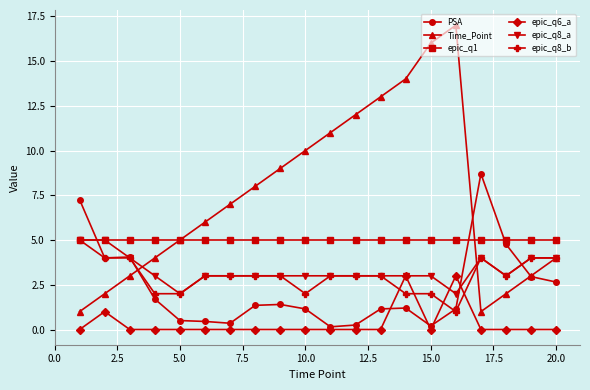

True or false: Time_Point has more than 0 interior local peaks.

True